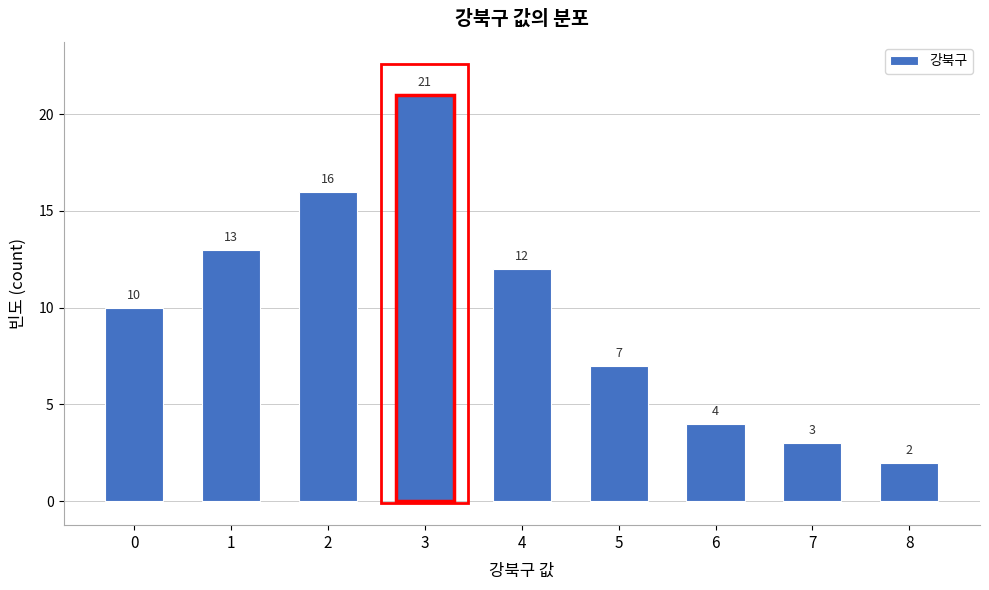

Reading left to right, list all the values displayed in this chart.

0=10	1=13	2=16	3=21	4=12	5=7	6=4	7=3	8=2